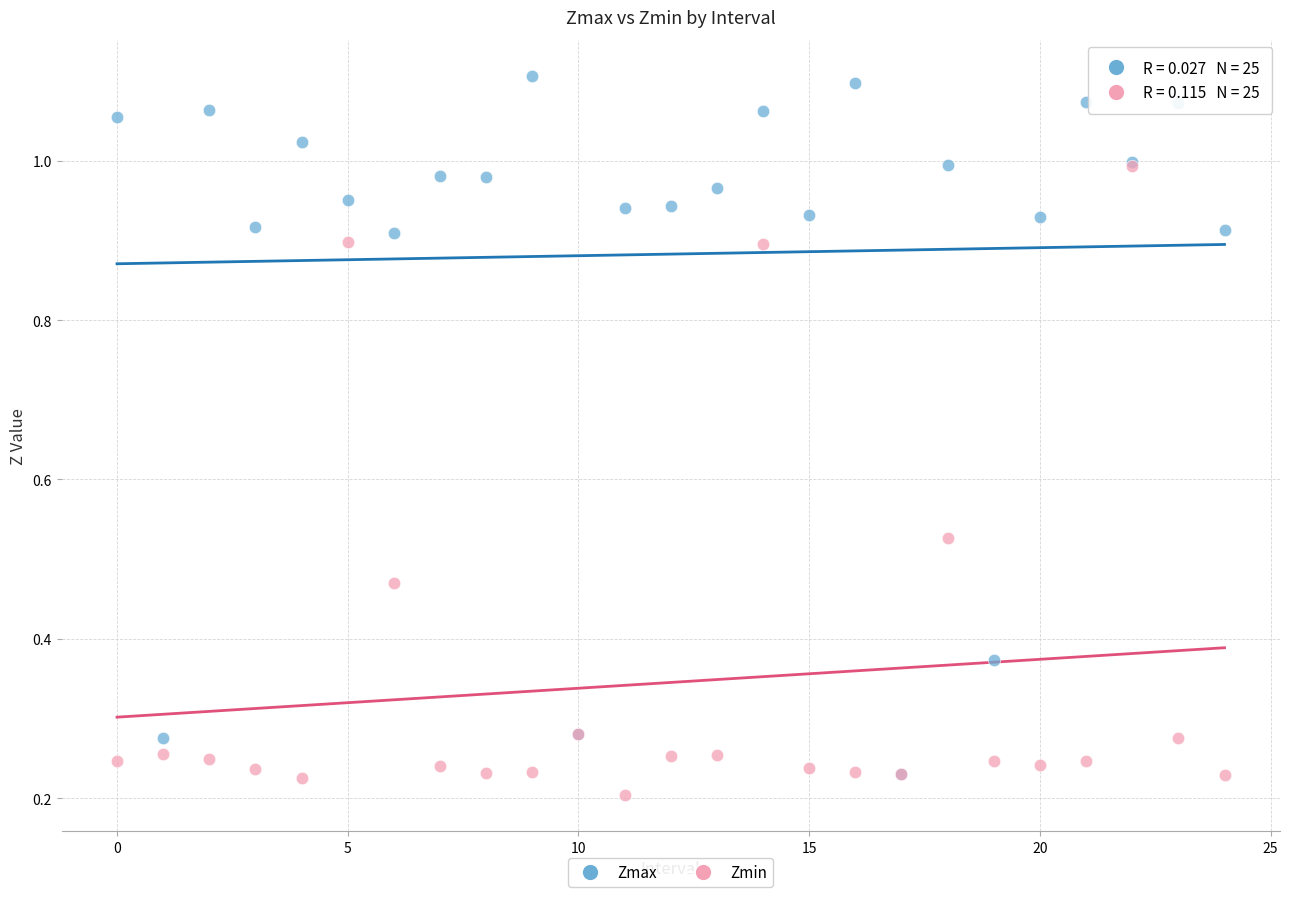

What are all the series names shown in the legend?

Zmax, Zmin